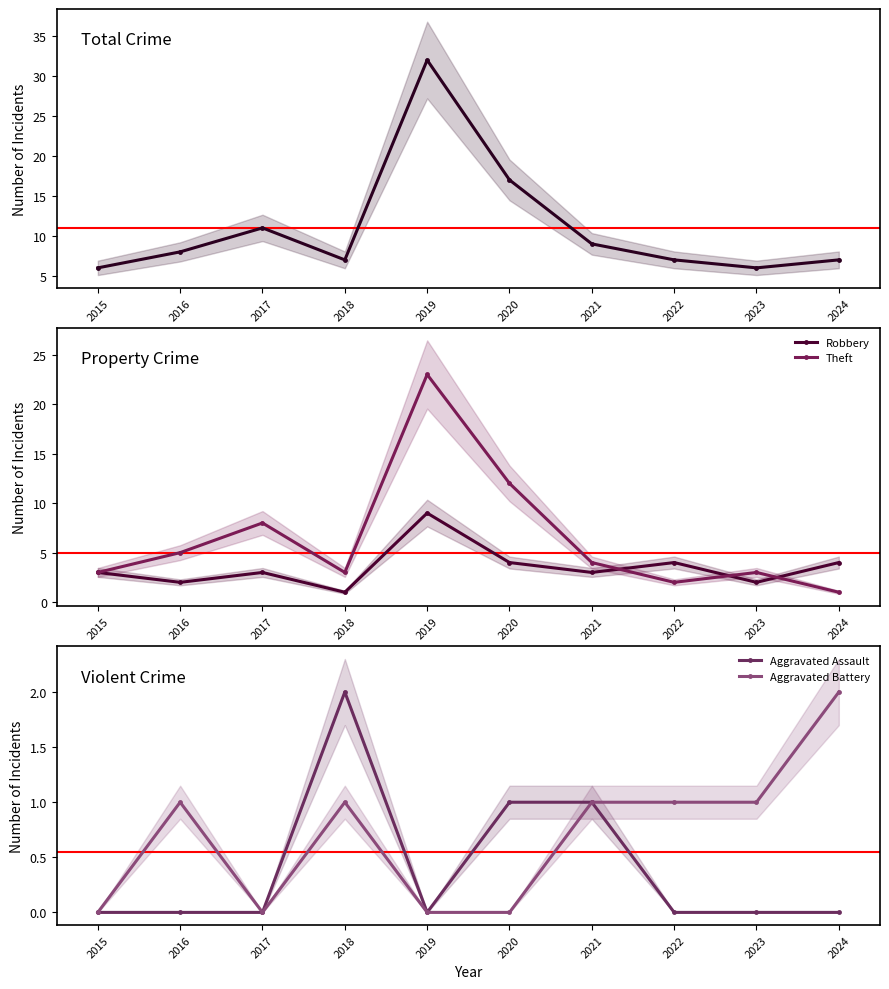

How many Robbery values are between 2 and 4?

8